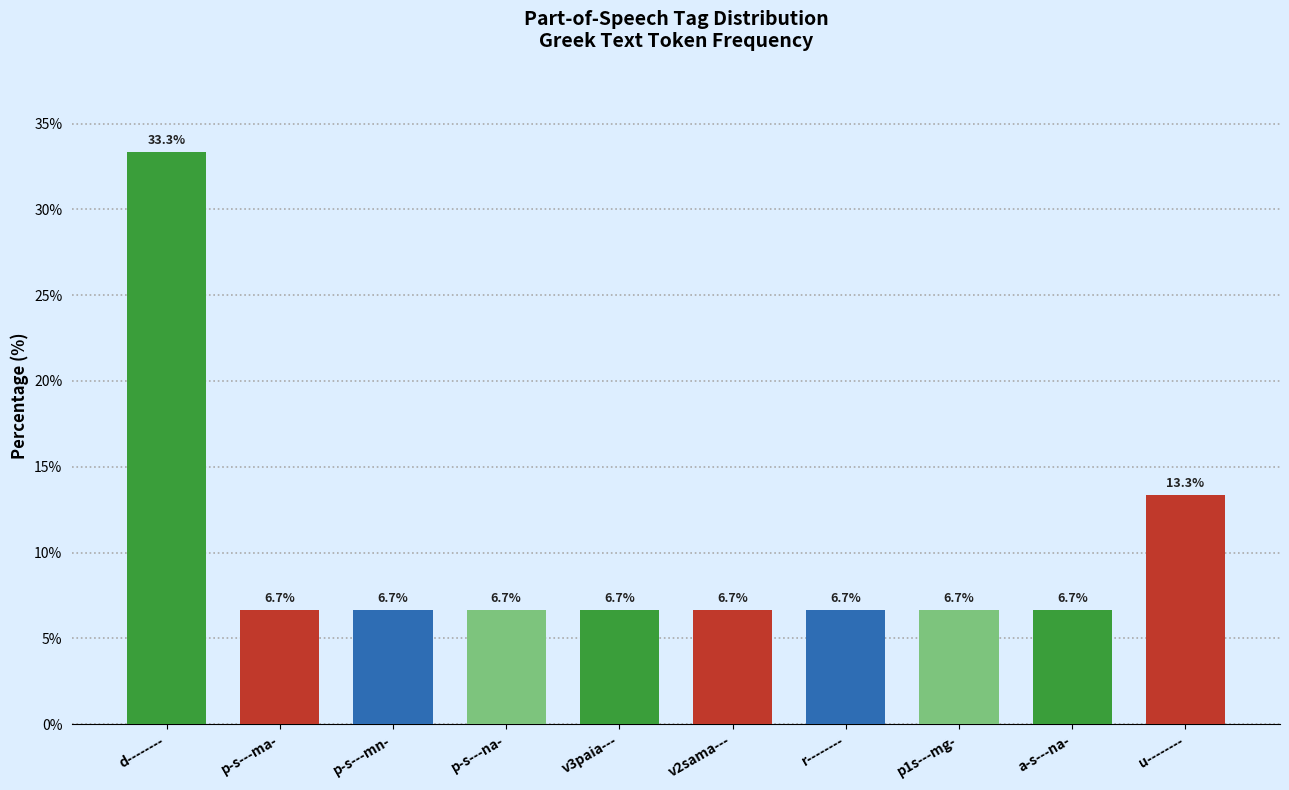

What is the sum of all values?

100.0